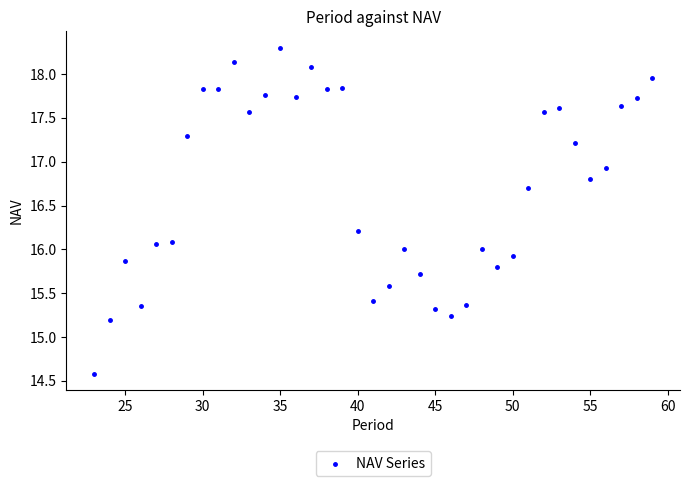

What is the range of Y values (max minus min)?

3.7